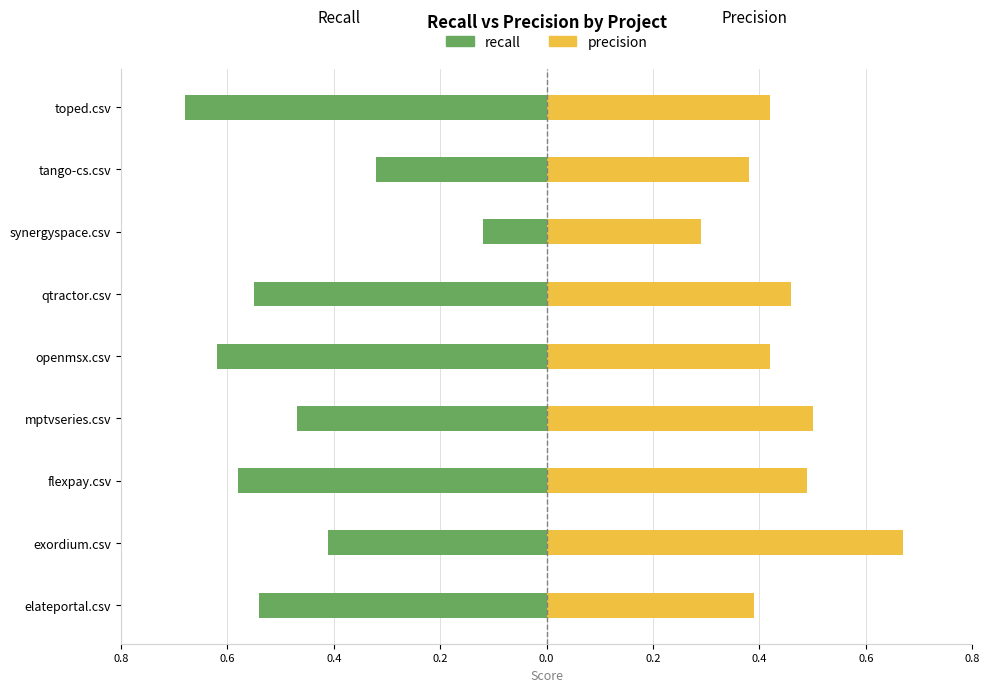

What is the smallest value displayed?

-0.7